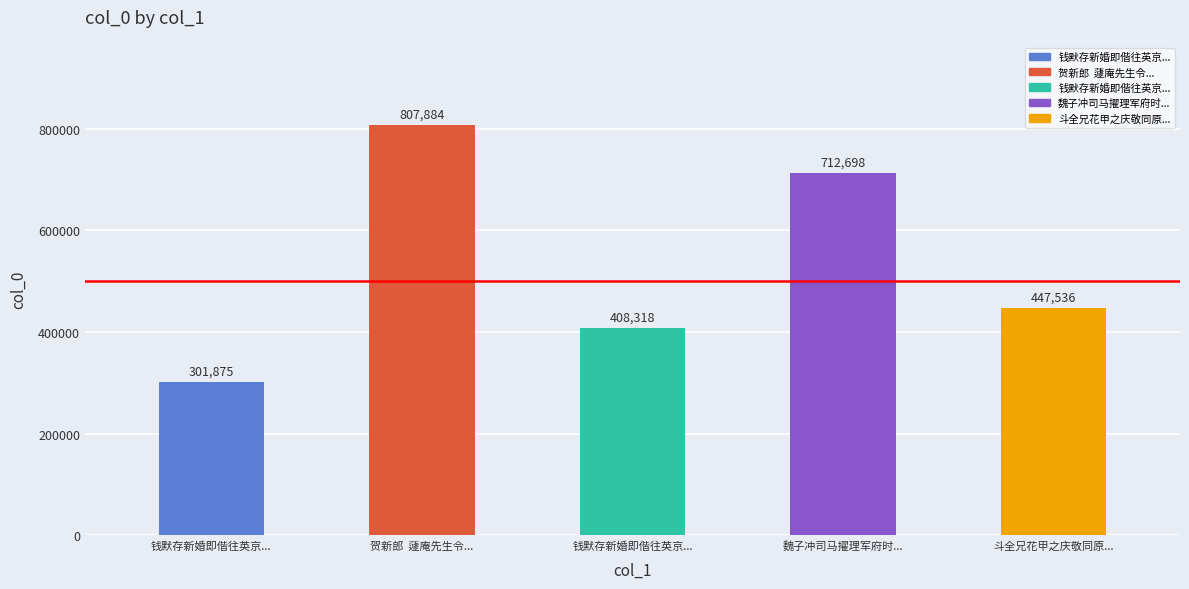

Which has a higher value, 斗全兄花甲之庆敬同原... or 贺新郎  蘧庵先生令...?

贺新郎  蘧庵先生令...